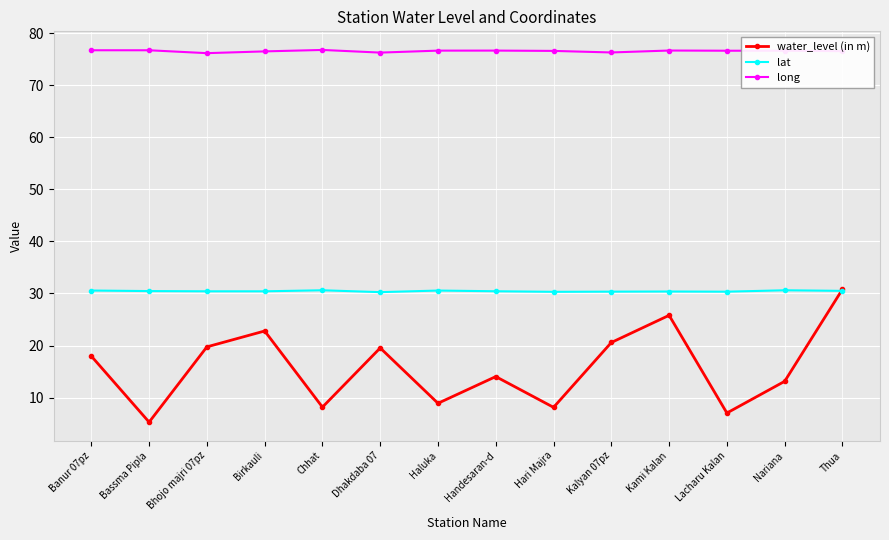

True or false: lat has a value of 49.9 at Kami Kalan.

False